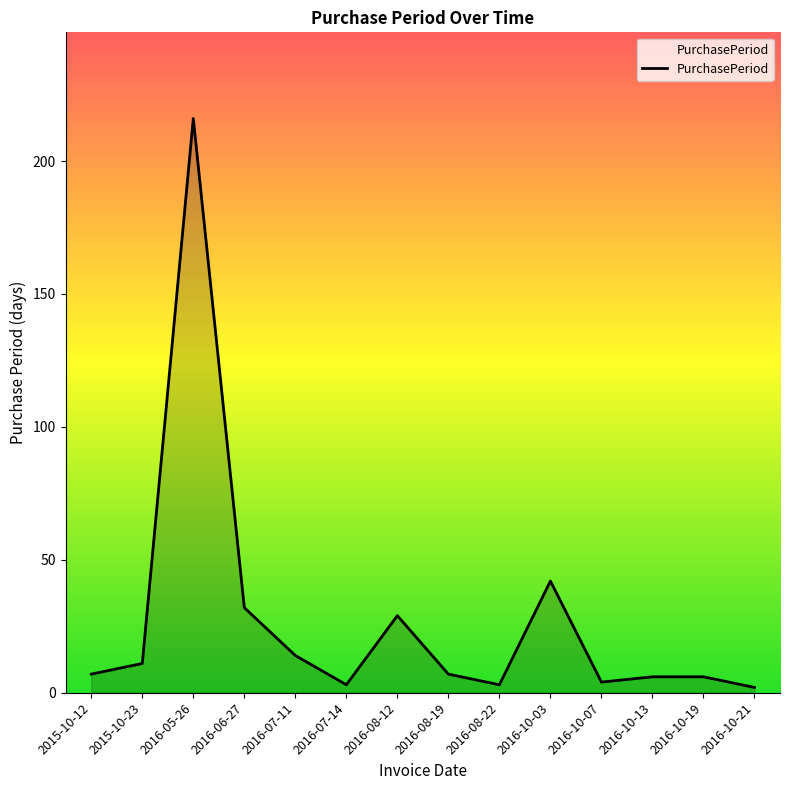

The chart shows a value of 3 at 2016-07-14. True or false?

True